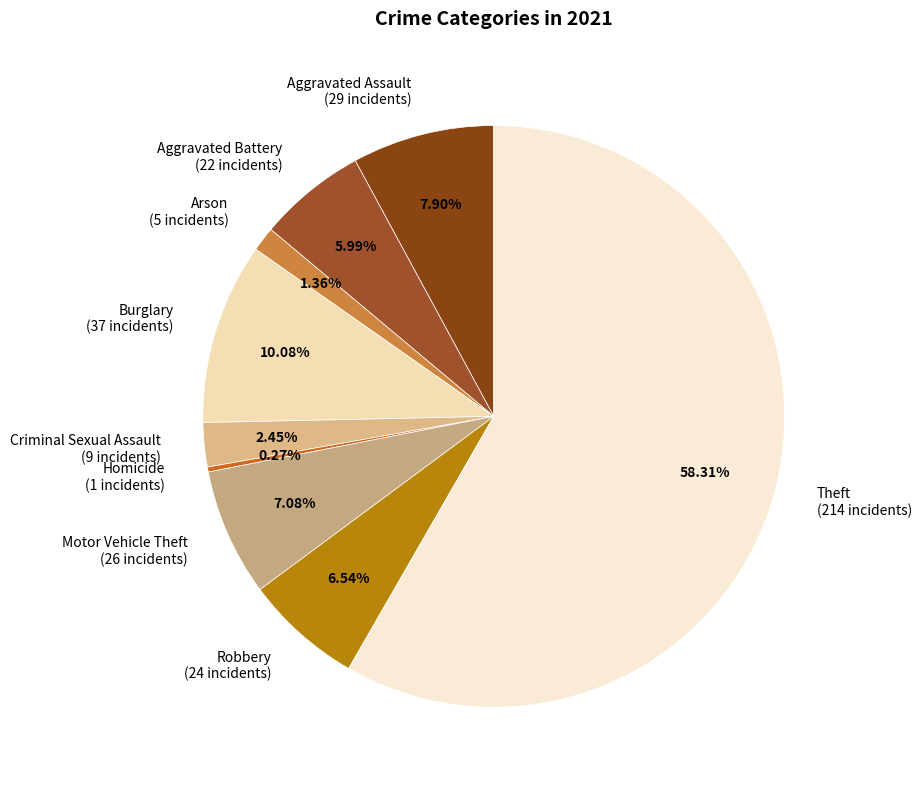

To the nearest percent, what is the average slice percentage?

11%